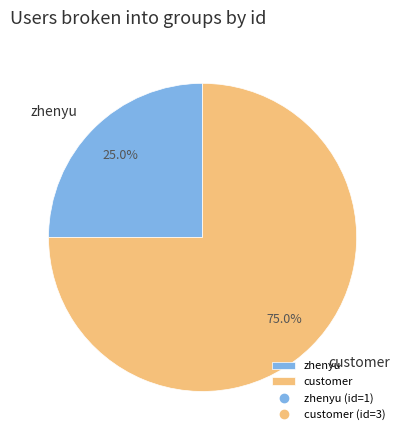

What is the largest slice in the pie chart?

customer